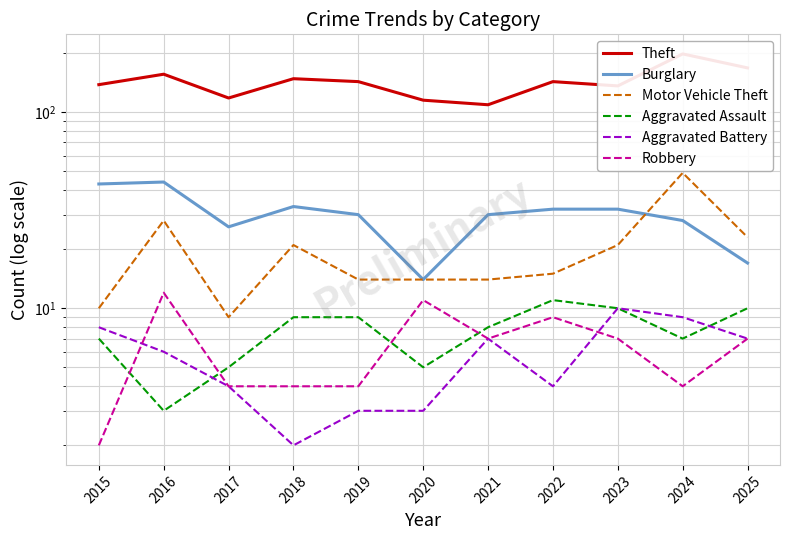

What is the total value across all series at 2018?

217